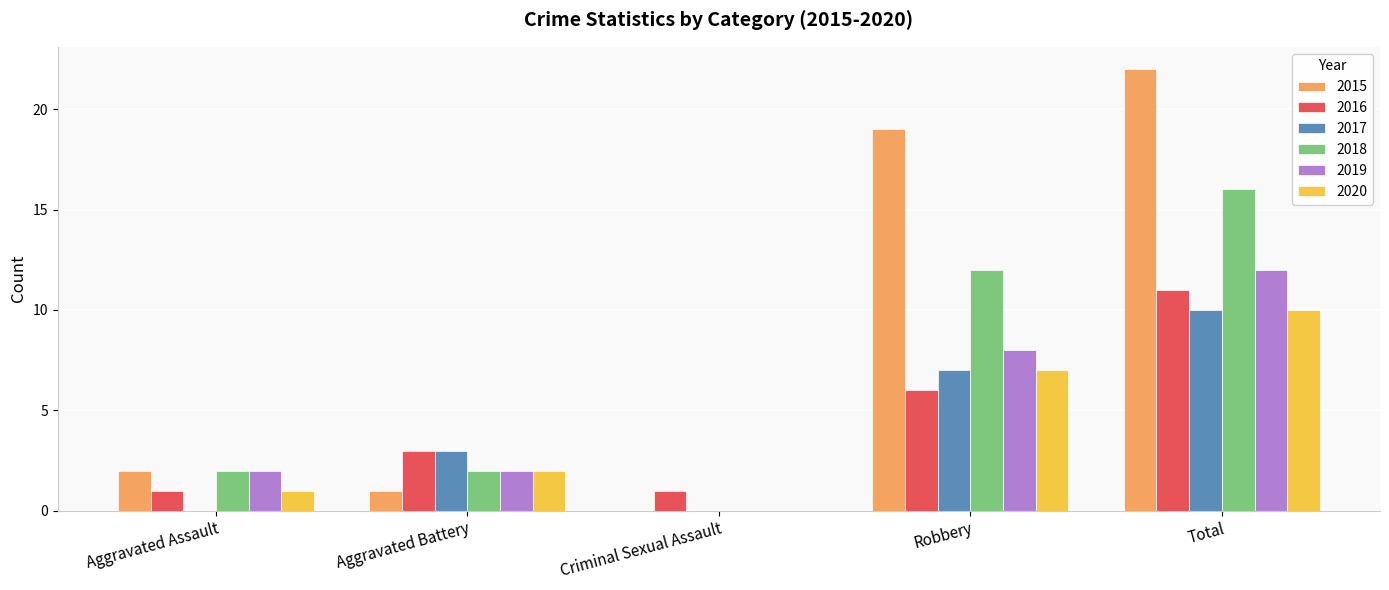

Does the chart contain stacked bars?

No